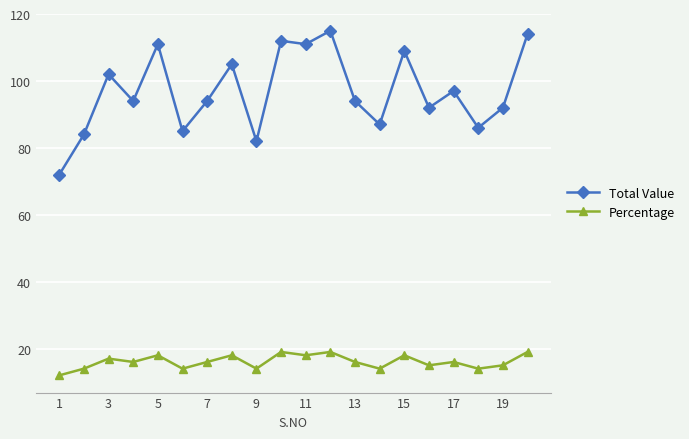

What is the greatest value displayed?

115